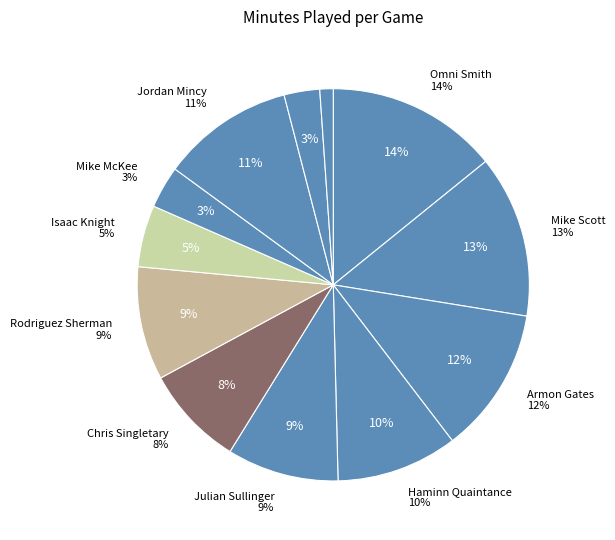

To the nearest percent, what is the combined percentage of Jordan Mincy and Mike Scott?

24%